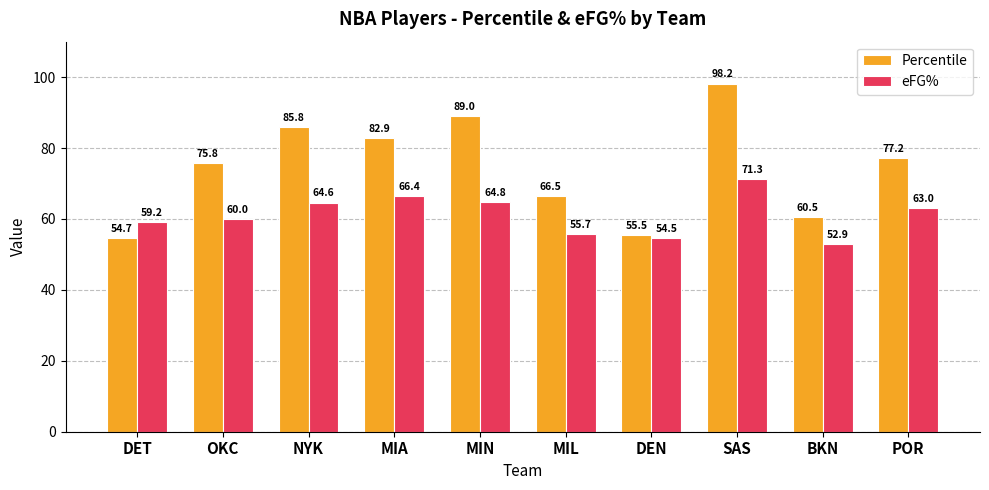

Reading right to left, list all the values displayed in this chart.

Percentile: 77.2	60.5	98.2	55.5	66.5	89.0	82.9	85.8	75.8	54.7
eFG%: 63.0	52.9	71.3	54.5	55.7	64.8	66.4	64.6	60.0	59.2